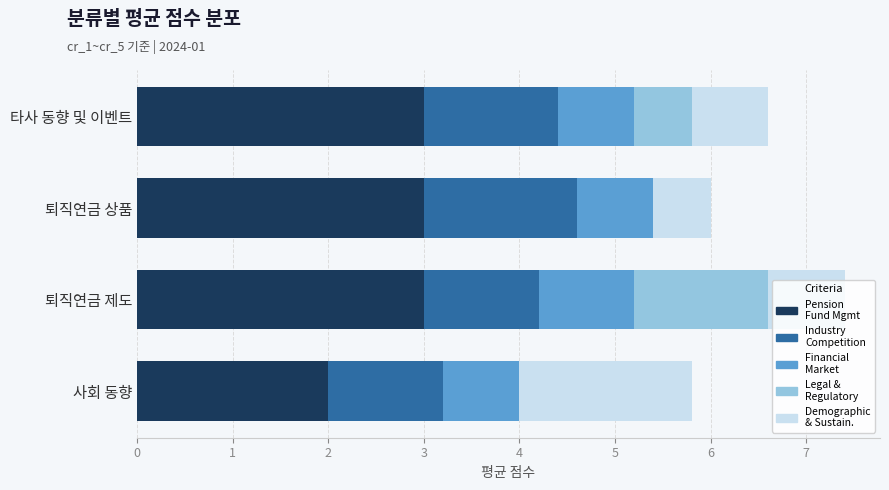

What is the total value across all series at 퇴직연금 상품?

6.0